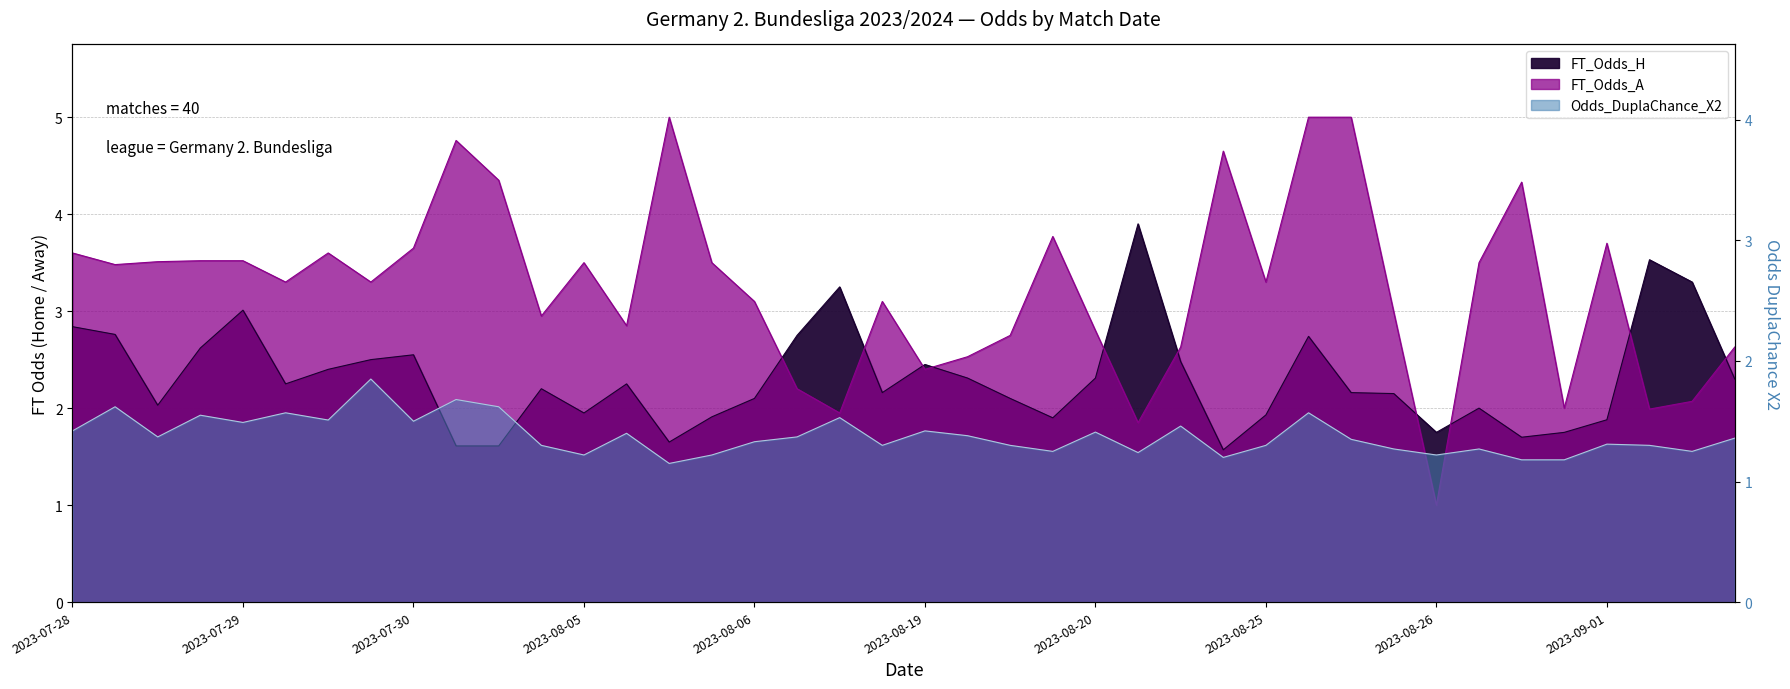

What is the maximum value for FT_Odds_A?

5.0